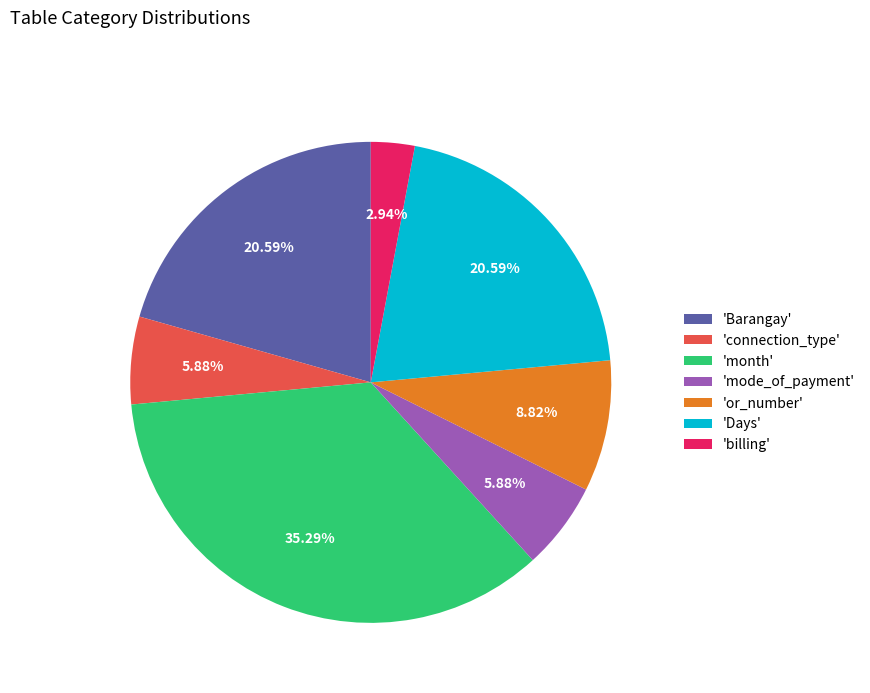

What is the smallest slice in the pie chart?

'billing'